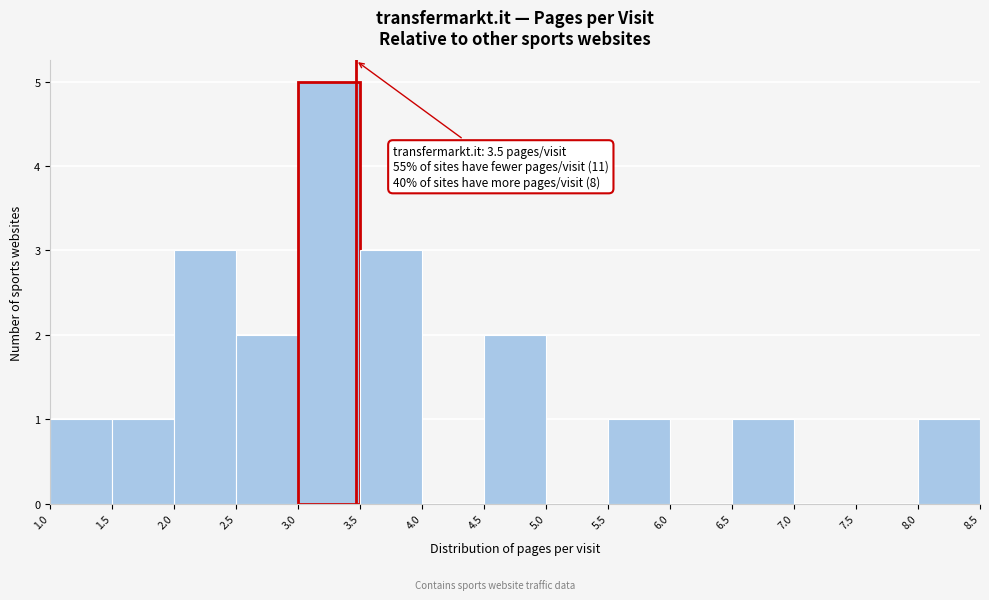

Over which range of the x-axis is the bar tallest?

3.0 to 3.5